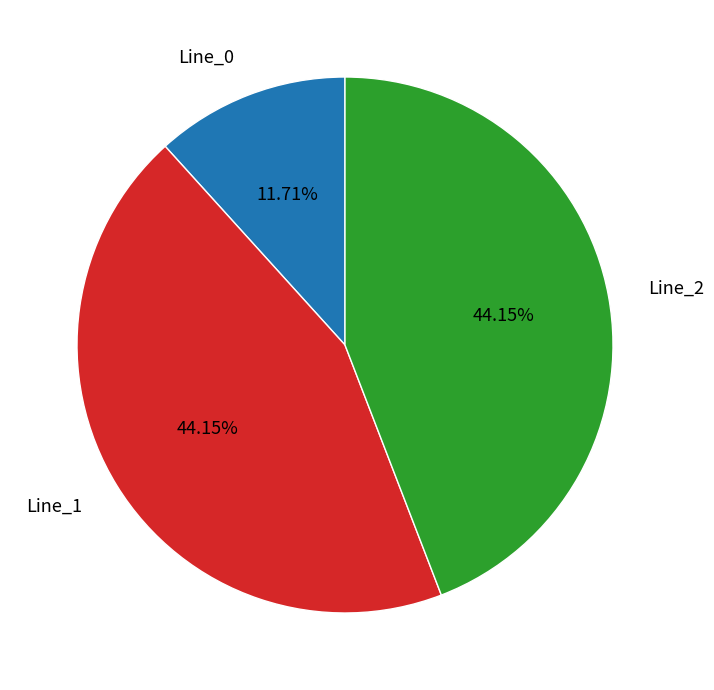

Is there a majority slice in this chart?

No